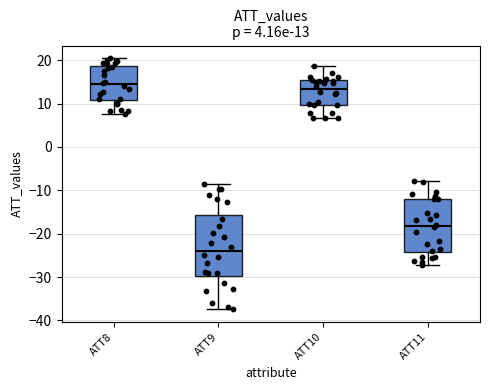

Which box is the tallest, from its lower edge to its upper edge?

ATT9